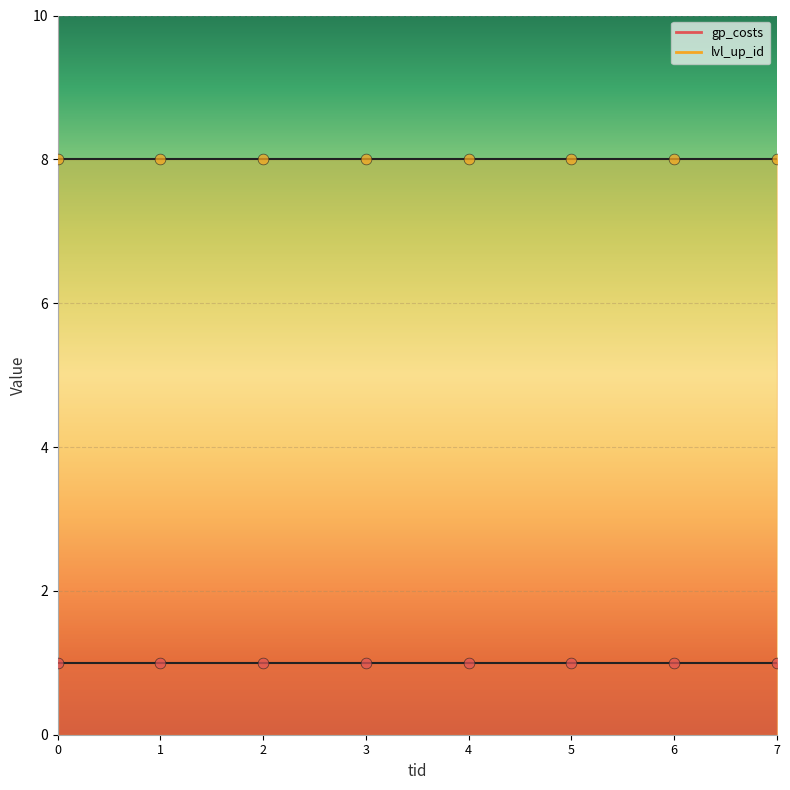

At how many categories does at least one series exceed 5?

8